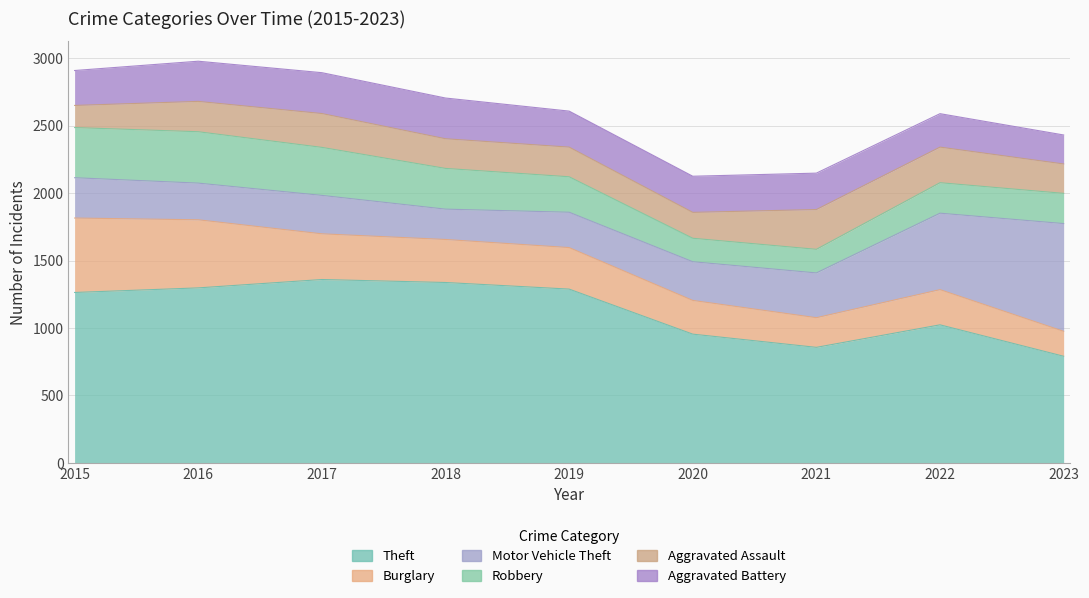

The Motor Vehicle Theft series shows 137 at 2016. True or false?

False